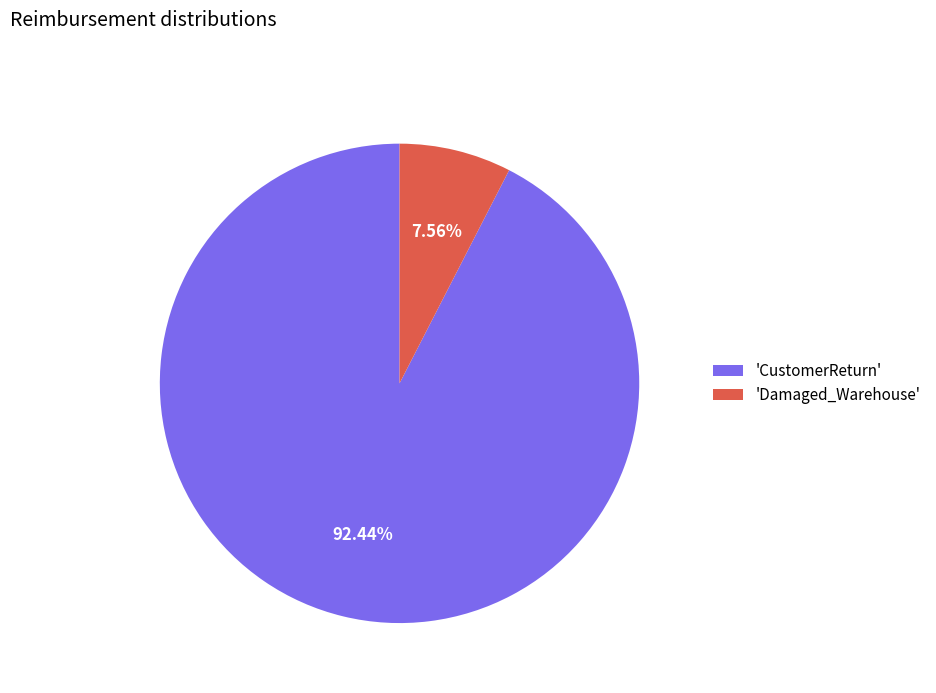

Combined, do 'Damaged_Warehouse' and 'CustomerReturn' account for over 50%?

Yes